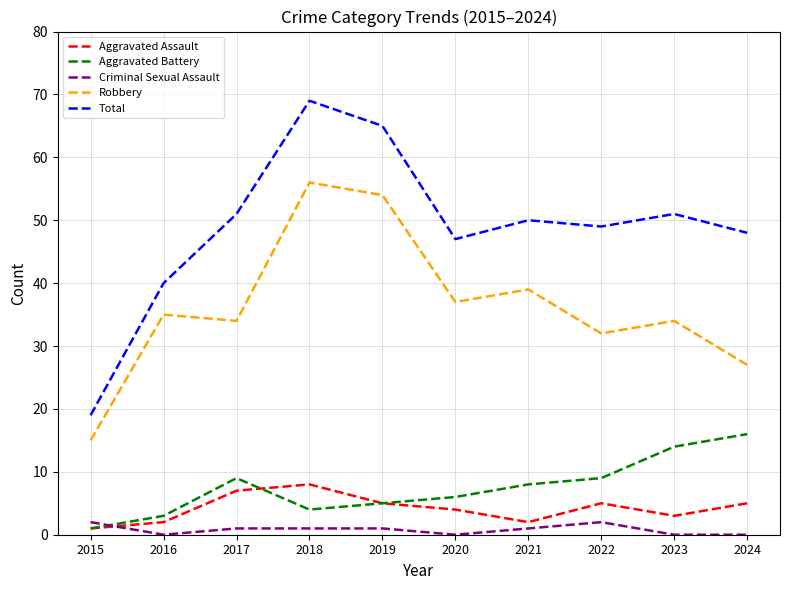

Is it true that Aggravated Battery equals 12 at 2022?

False